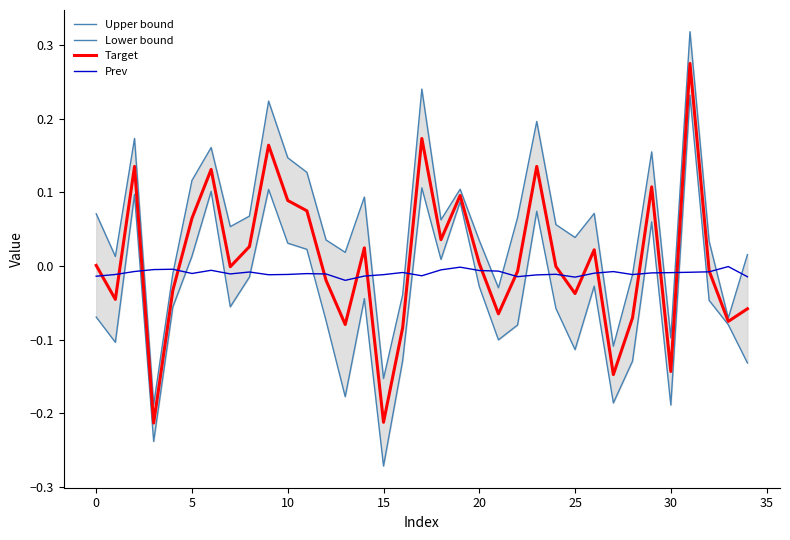

The value of Prev at 26 is -0.0. True or false?

True